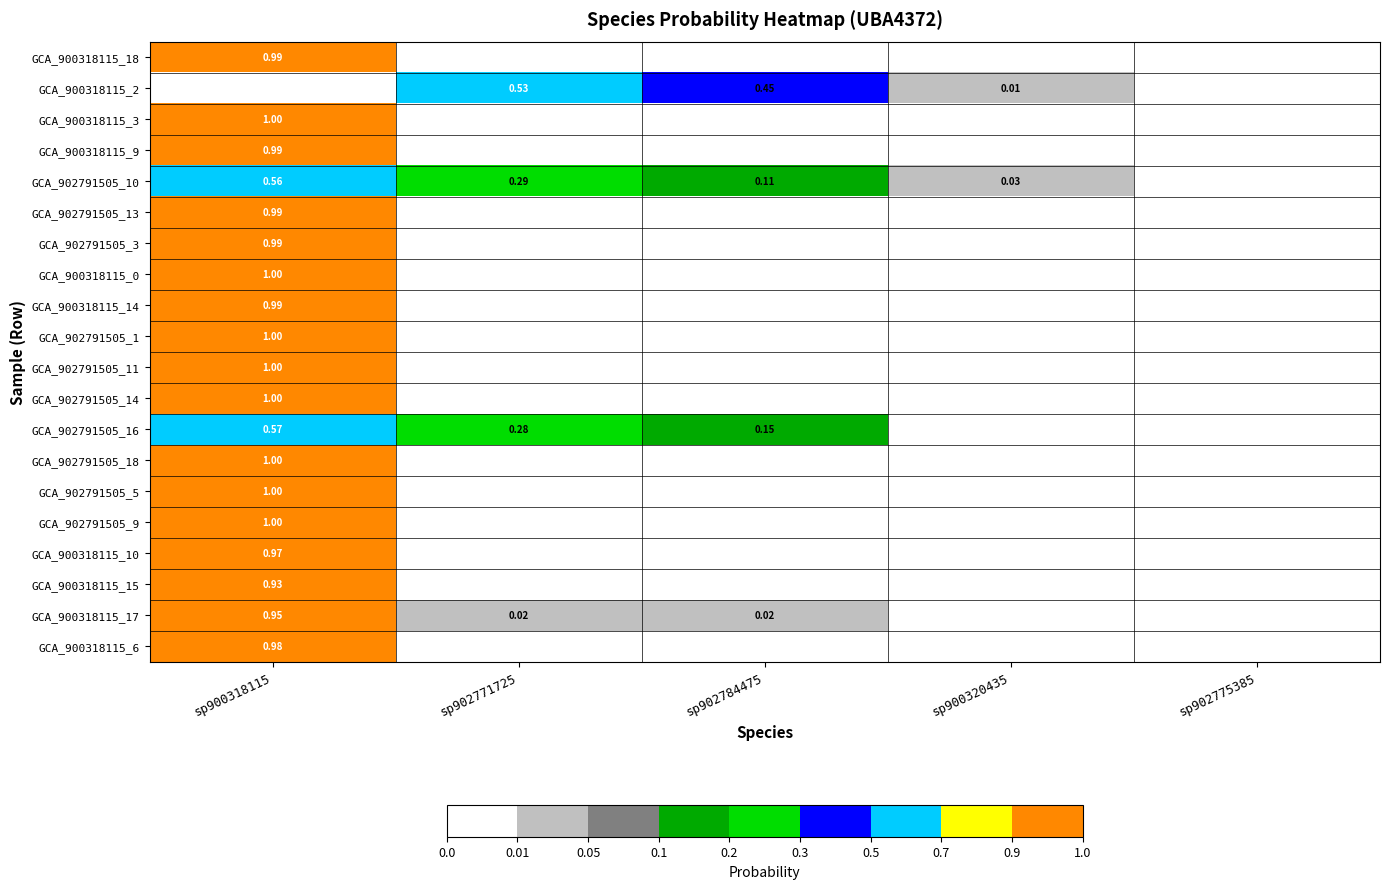

What is the average value of the GCA_902791505_13 series?

0.2